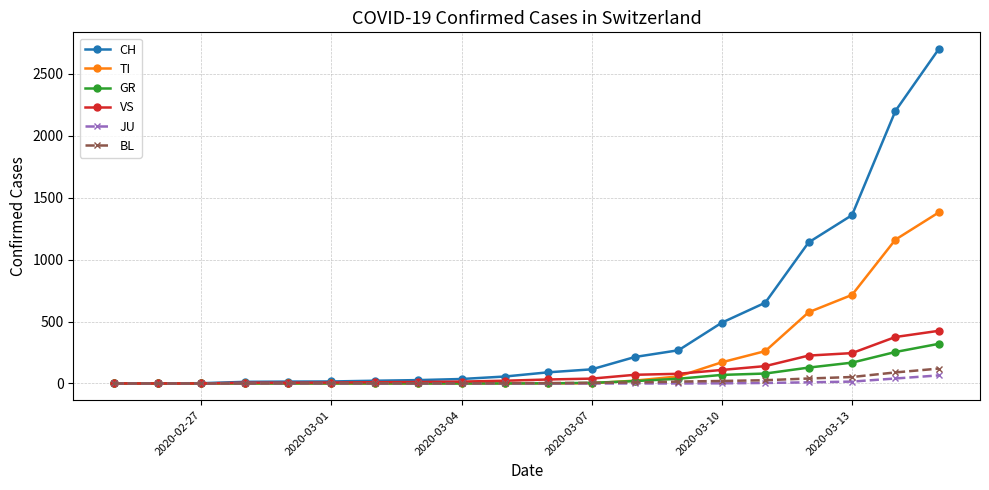

Which series has the largest range (max minus min)?

CH